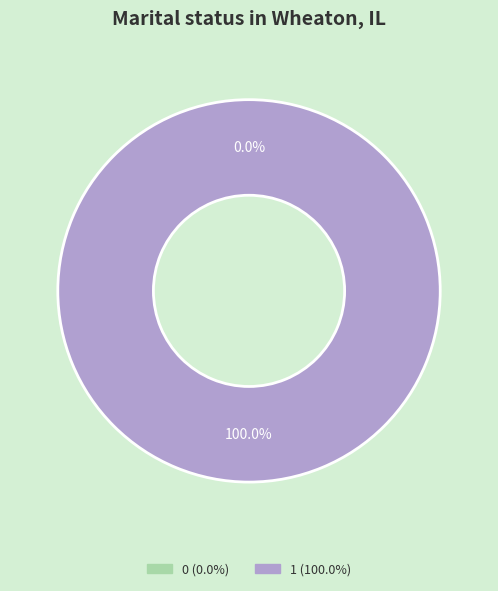

What percentage is NOT represented by 0?

100.0%